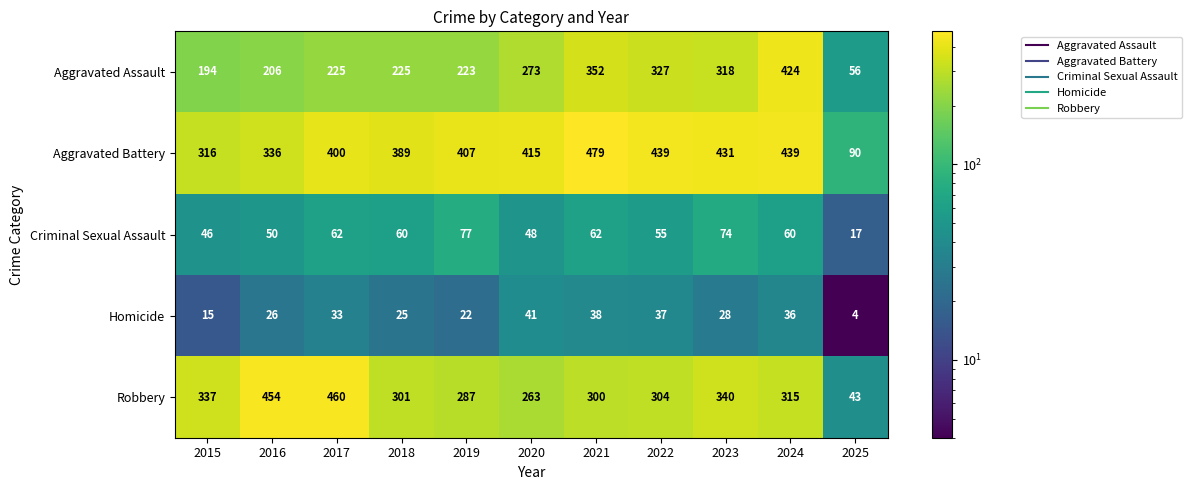

Which label corresponds to the largest value in the chart?

2021